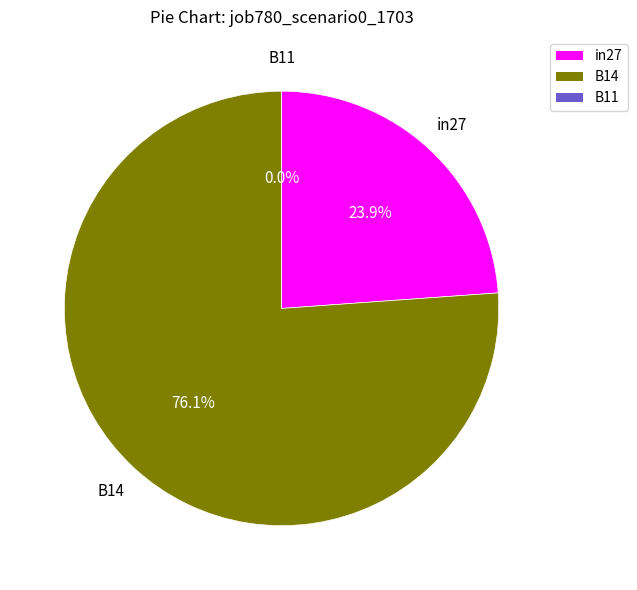

Which slice is the smallest?

B11